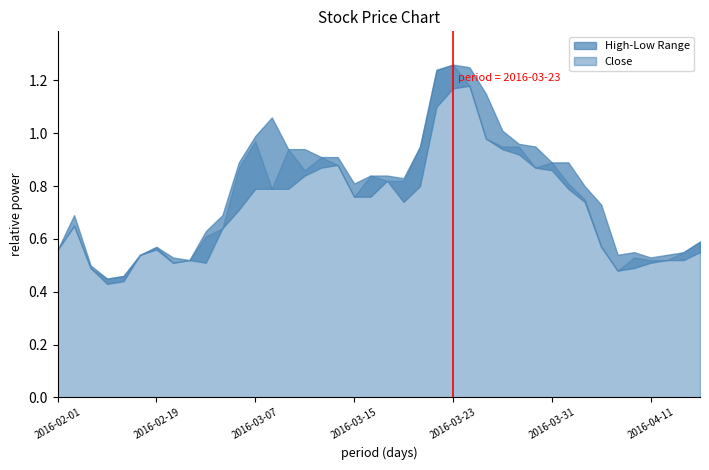

Which series changed the most between 2016-02-02 and 2016-04-12?

High